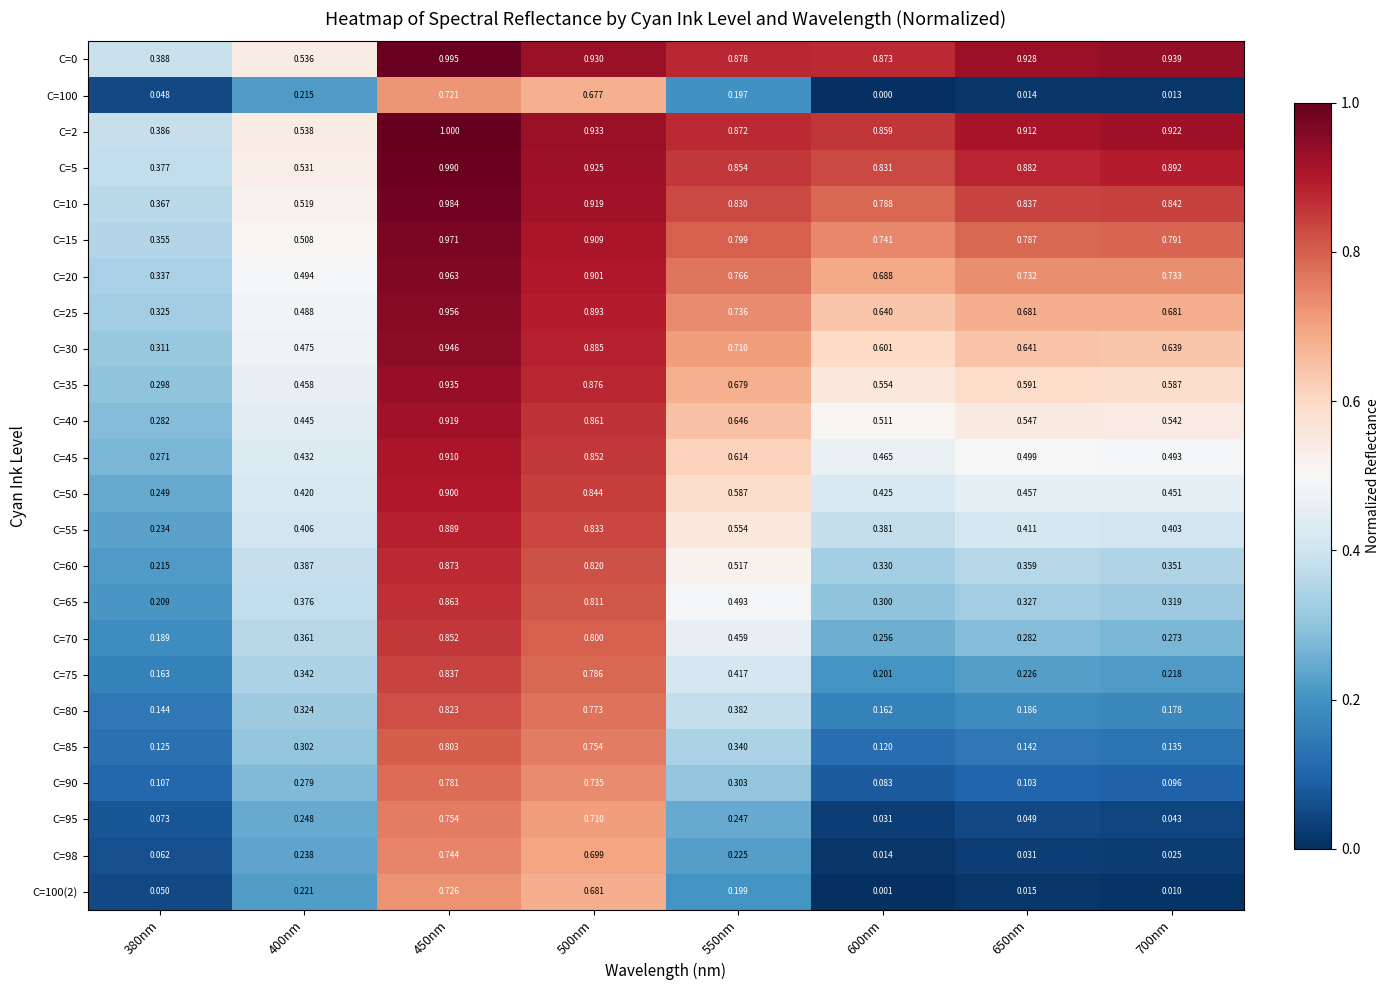

Is the value of C=75 at 400nm greater than the value of C=65 at 550nm?

No